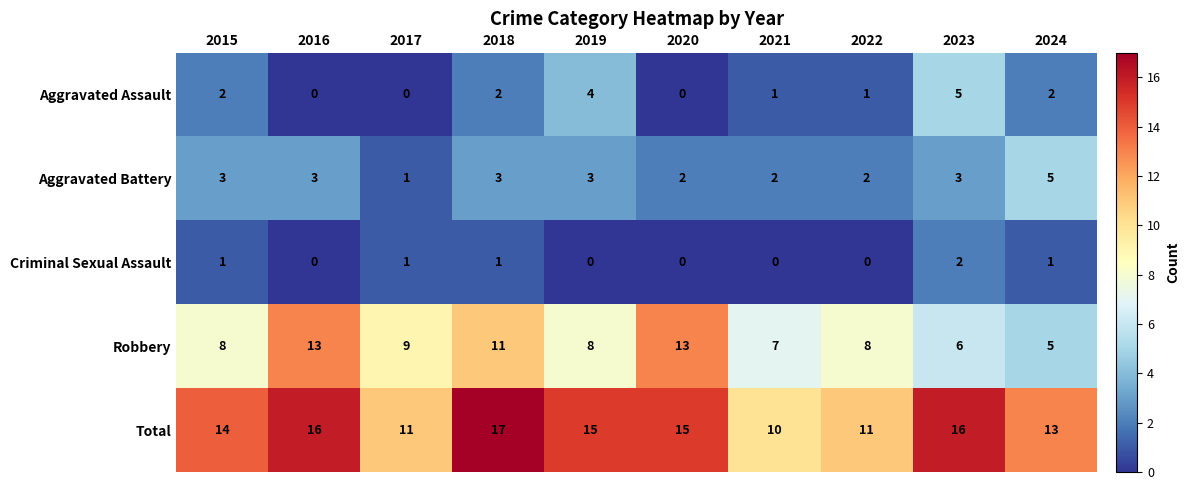

What is the sum of the Aggravated Assault values at 2020 and 2023?

5